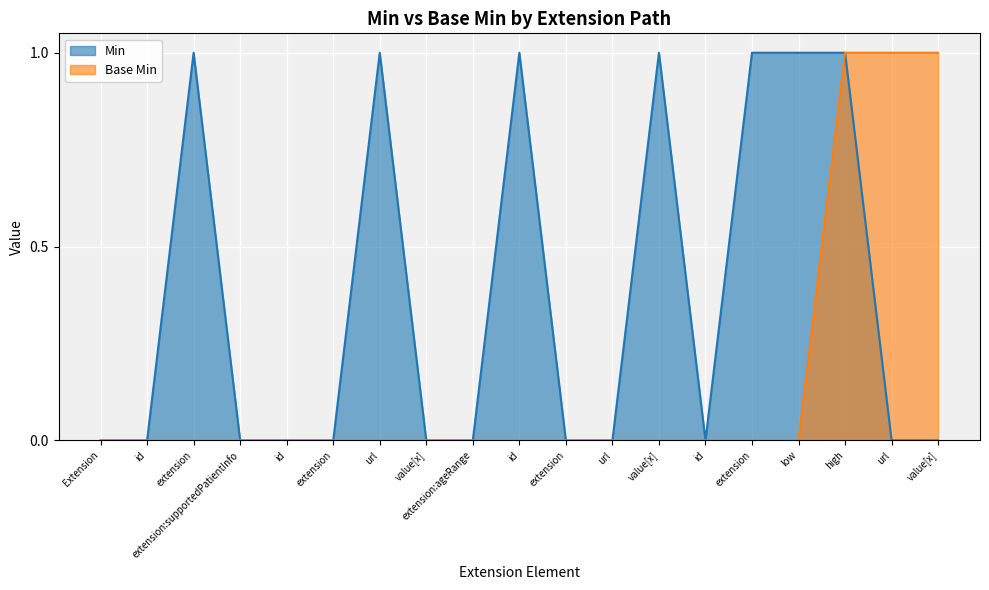

At id, list the series in order from largest to smallest.

Min, Base Min